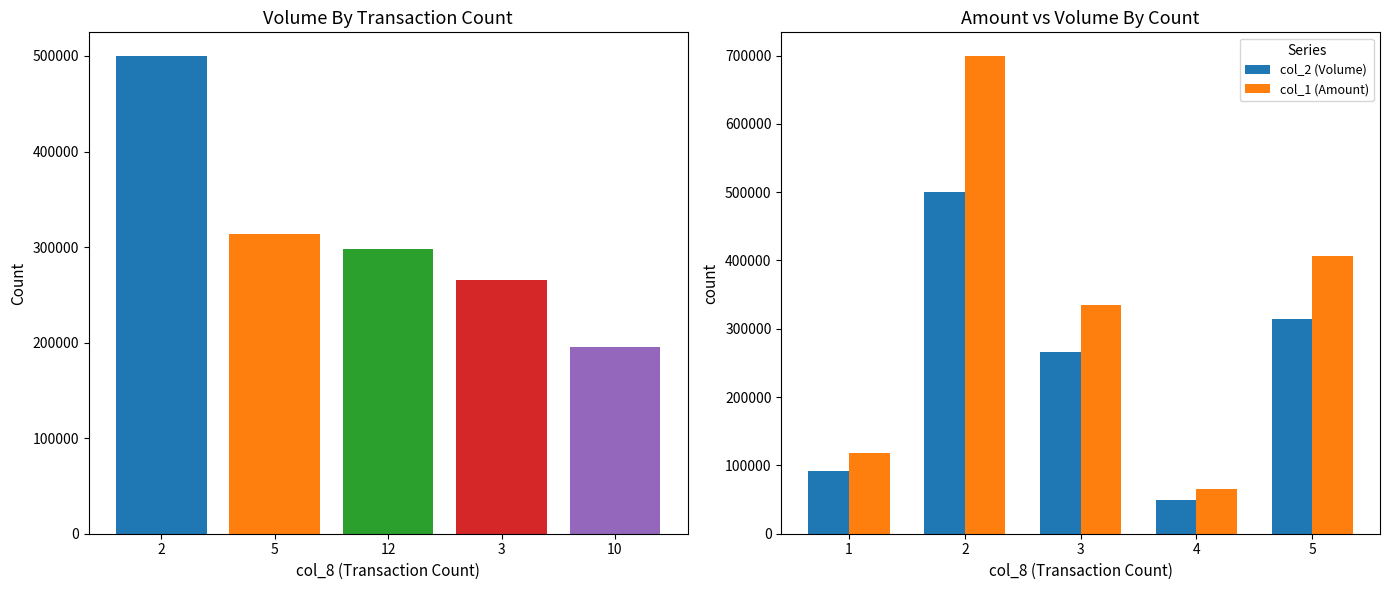

What is the difference between the maximum and minimum values in the col_1 (Amount) series?

633000